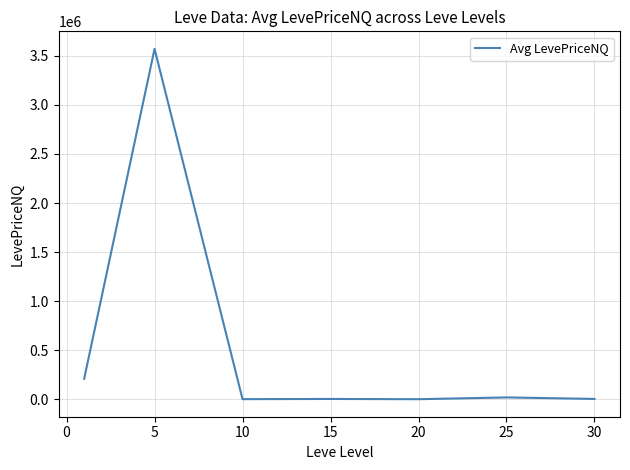

True or false: there are more than 1 points higher than both neighbors.

True